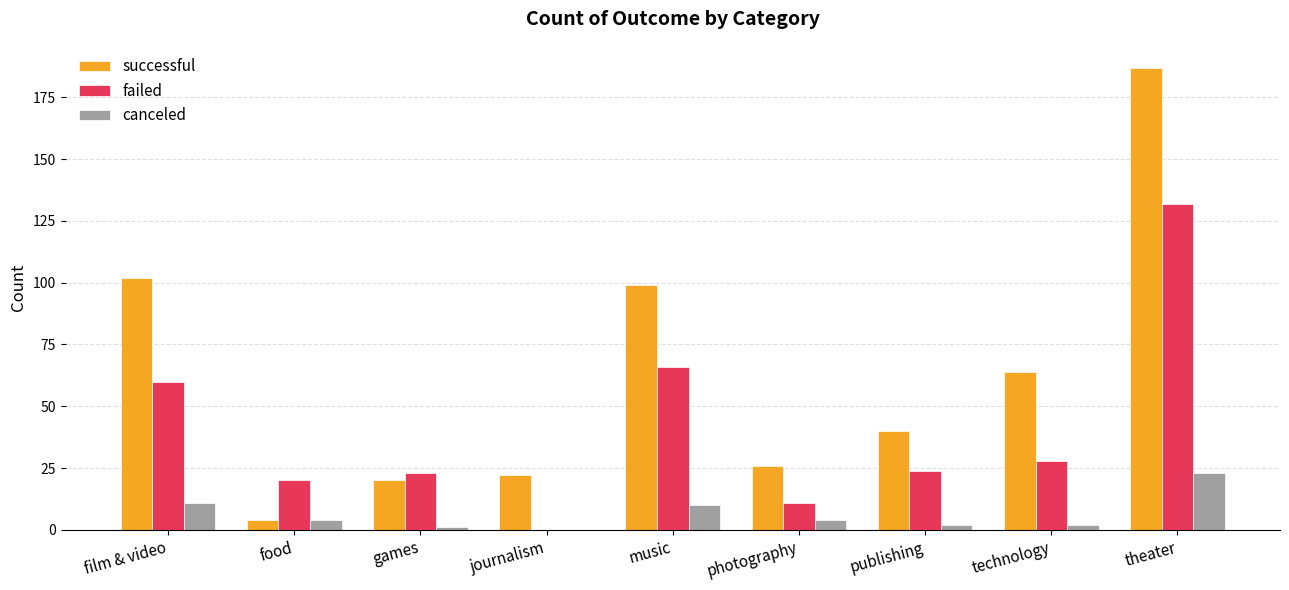

Between publishing and technology, which series saw the biggest shift?

successful